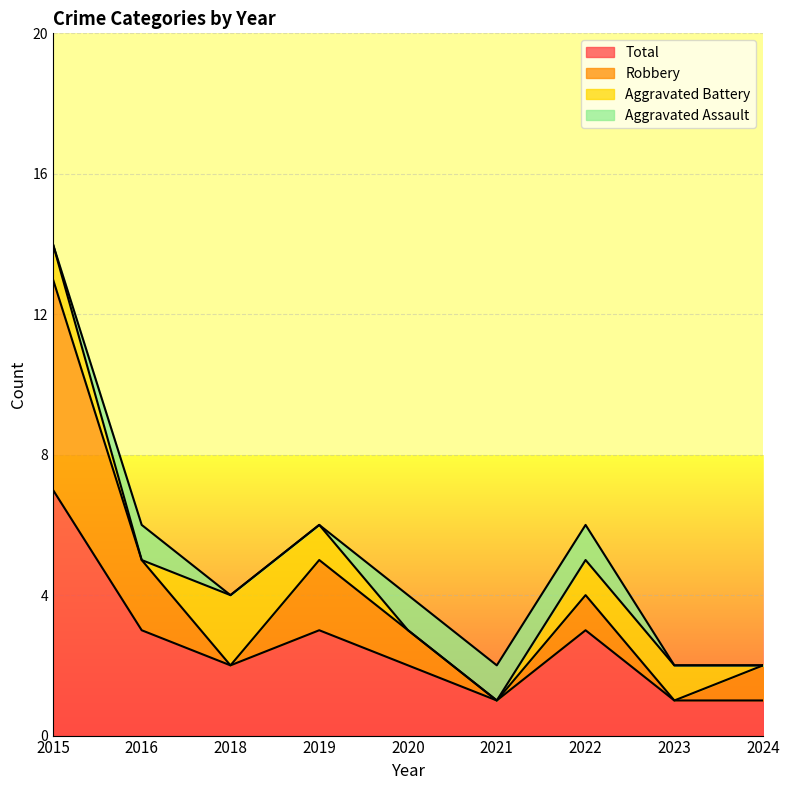

Count the number of categories in the chart.

9